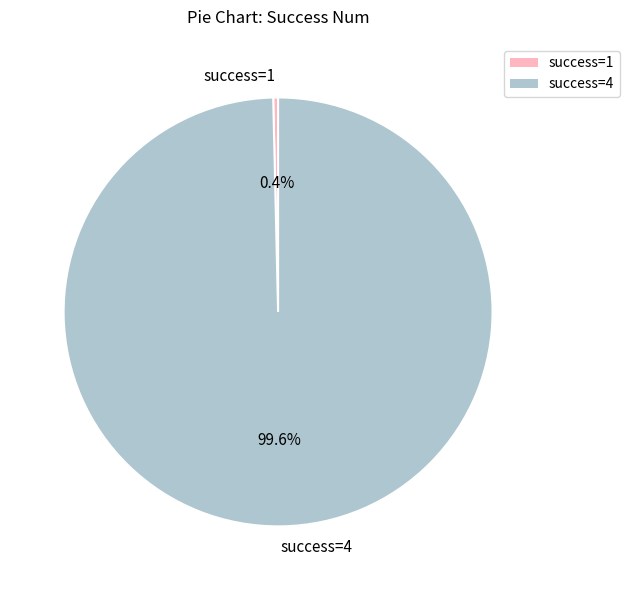

Is there a majority slice in this chart?

Yes